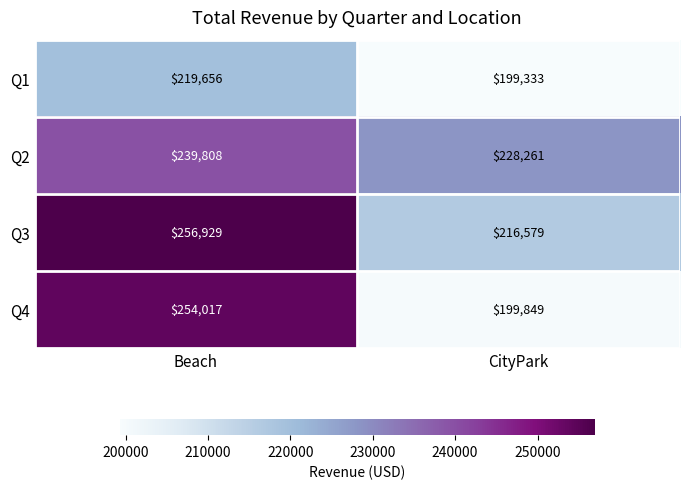

Rank the series at Beach from highest to lowest value.

Q3, Q4, Q2, Q1